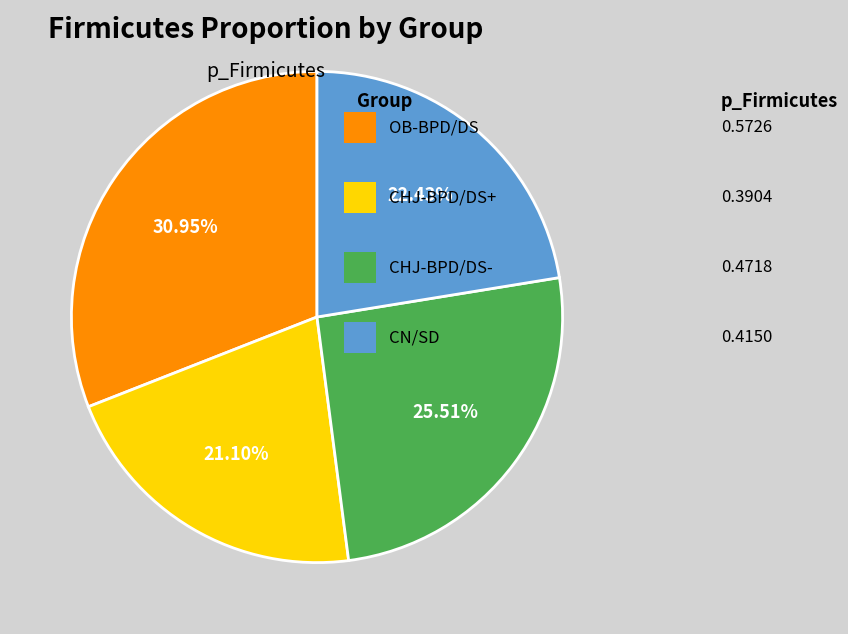

Does any single category account for the majority?

No